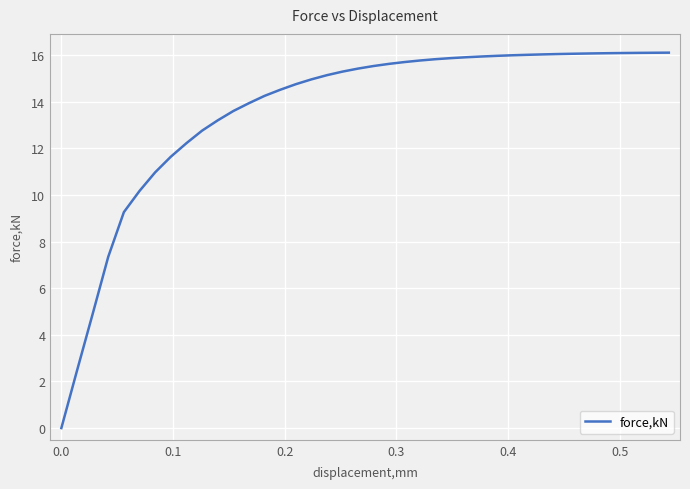

What is the maximum value shown in the chart?

16.1